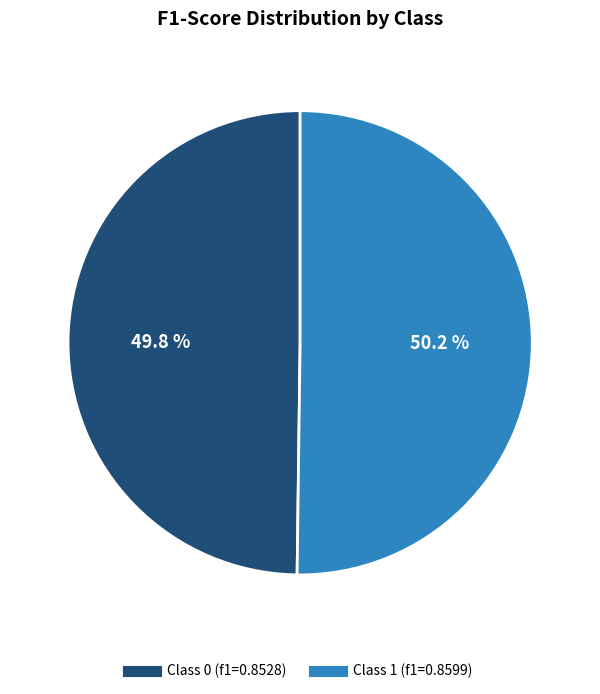

Is there any slice that represents more than half of the pie?

Yes